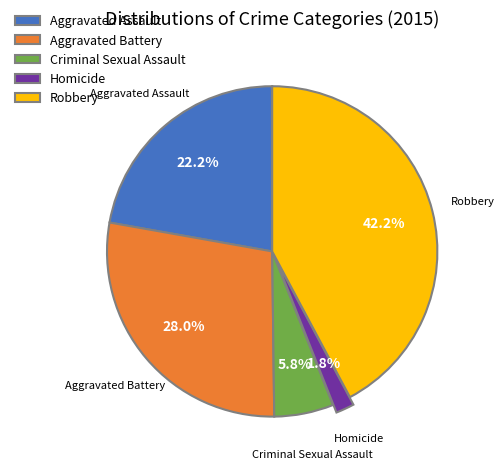

Which category has the smallest portion of the pie?

Homicide